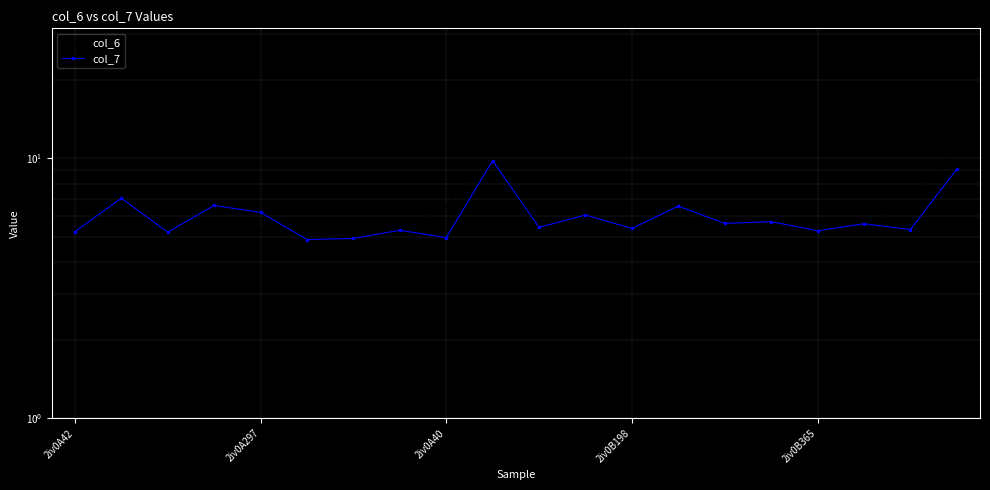

At how many categories does at least one series exceed 5?

18